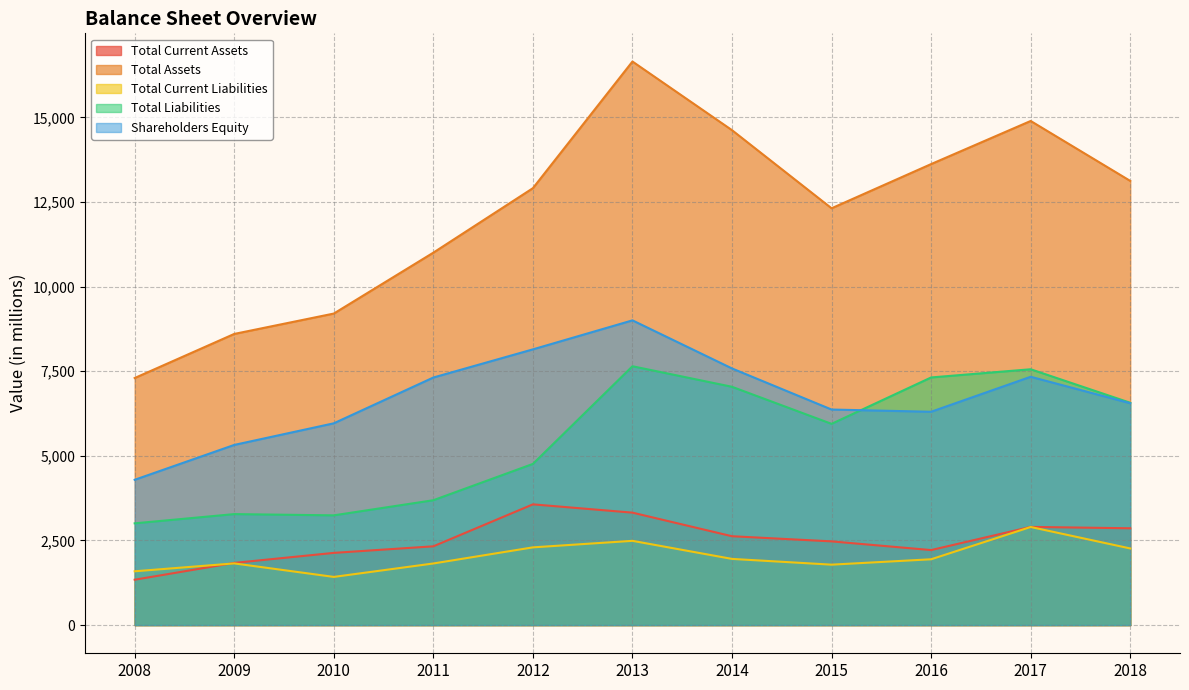

Read the Total Current Liabilities value at 2018, to the nearest 100.

2300